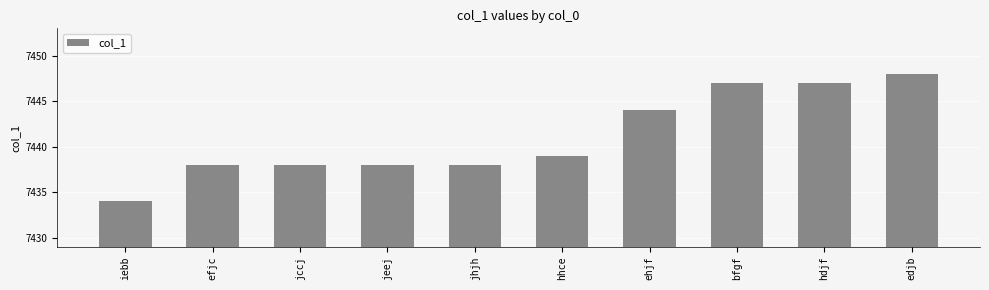

At which category does the chart reach its minimum across all series?

iebb